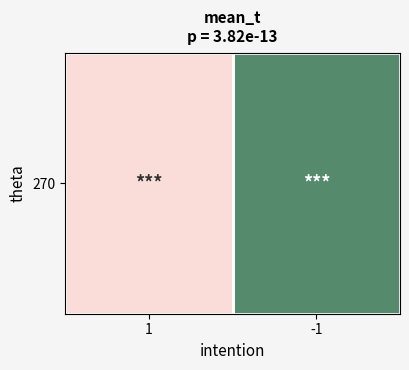

Which has a higher value, 1 or -1?

-1